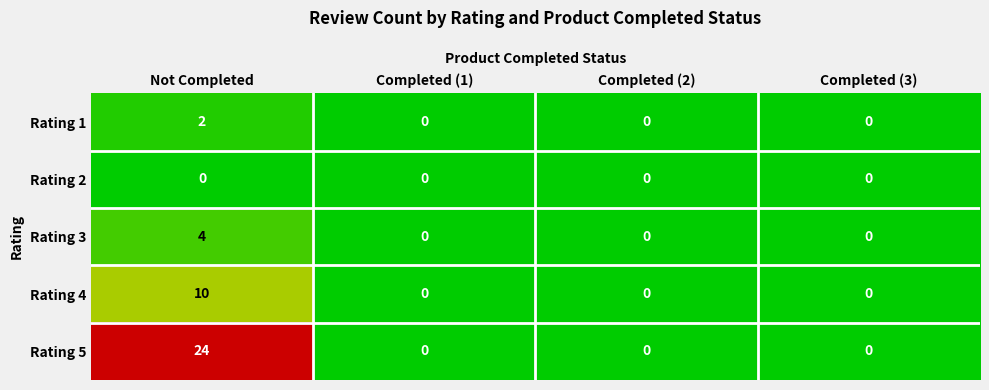

Which series has the largest total across all categories?

Rating 5